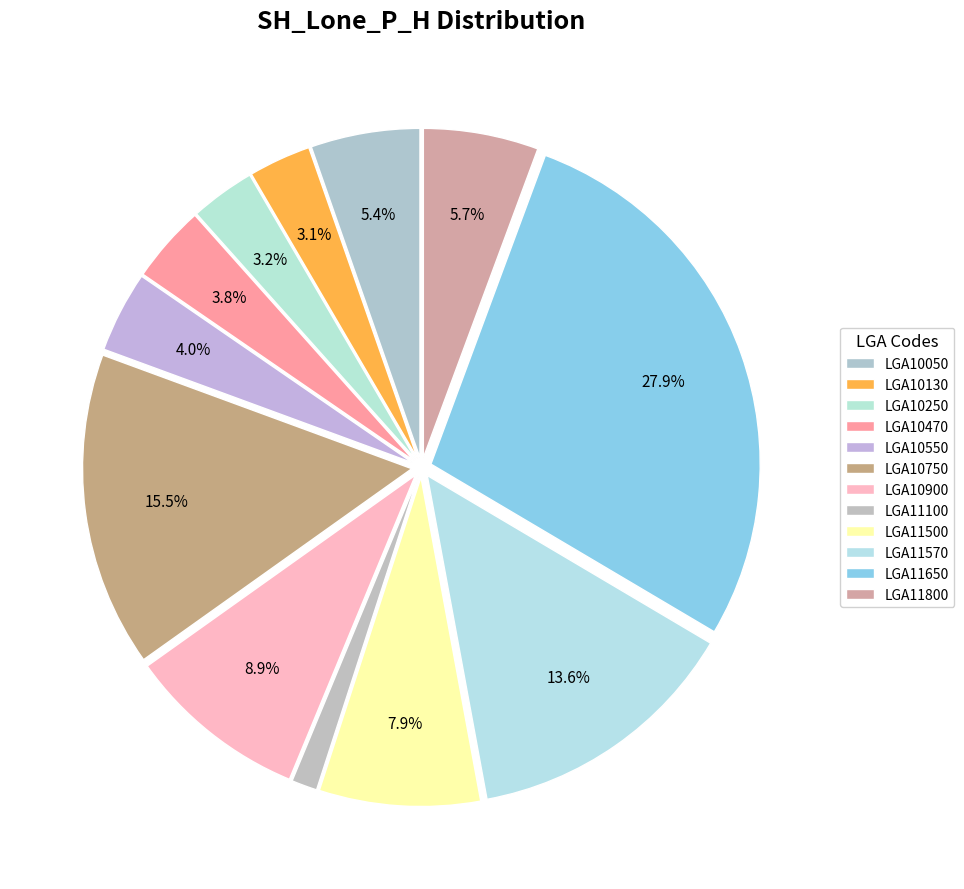

What is the change in value from LGA10470 to LGA10900?

+3485